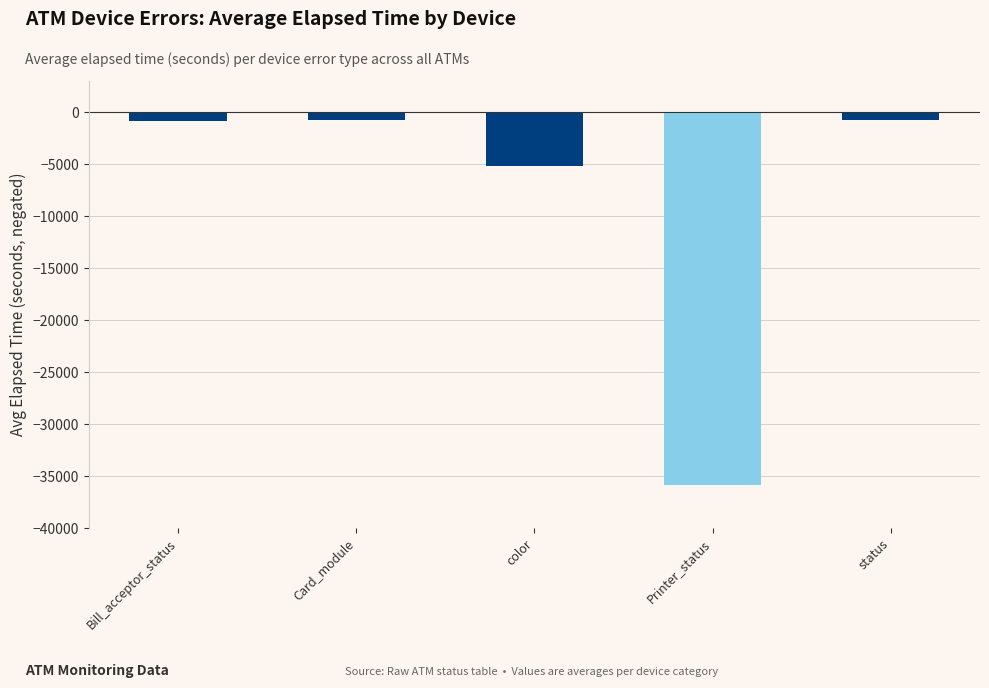

What position from the right is status?

1